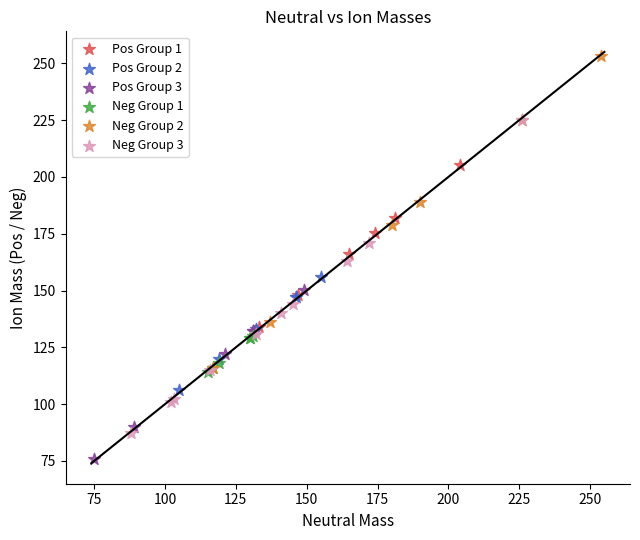

Which series reaches the maximum Y coordinate?

Neg Group 2